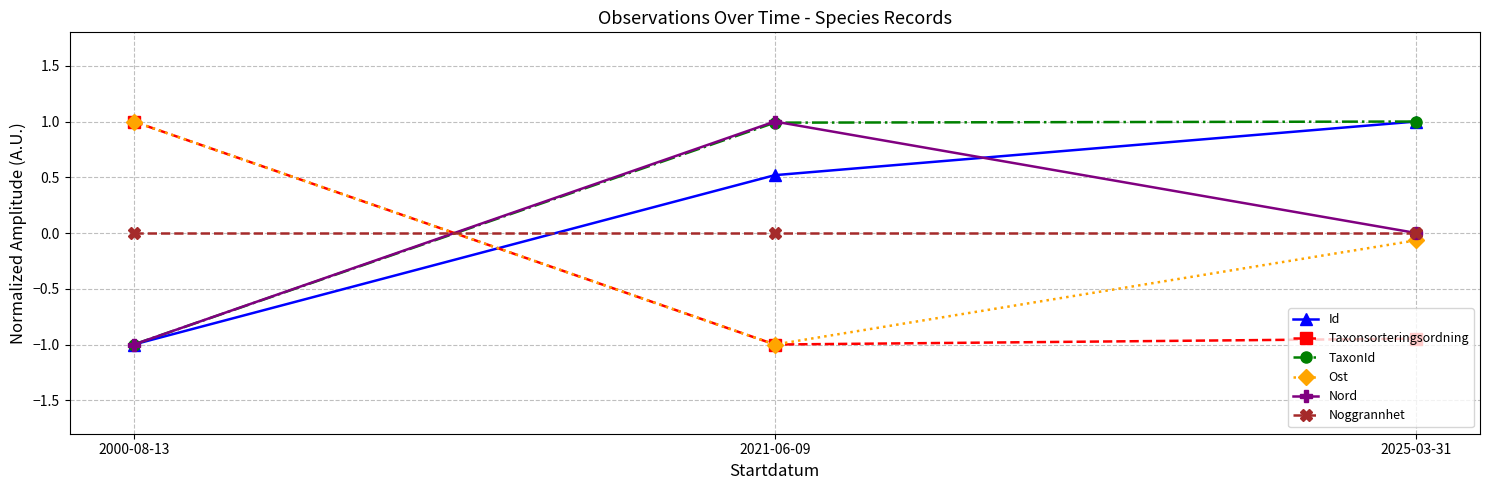

Where does the Id series first go above 0?

2021-06-09